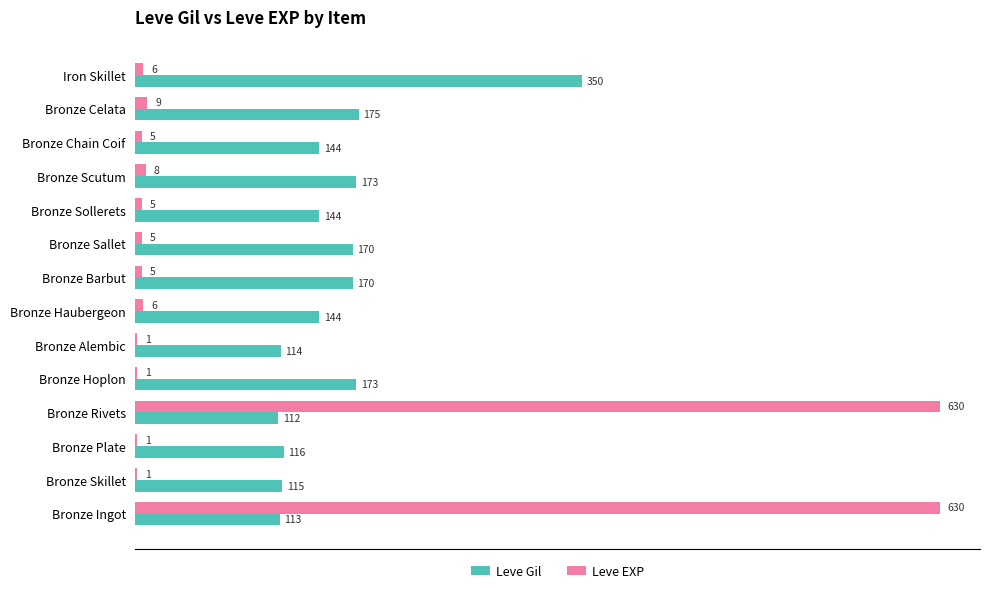

Which series has the largest total across all categories?

Leve Gil